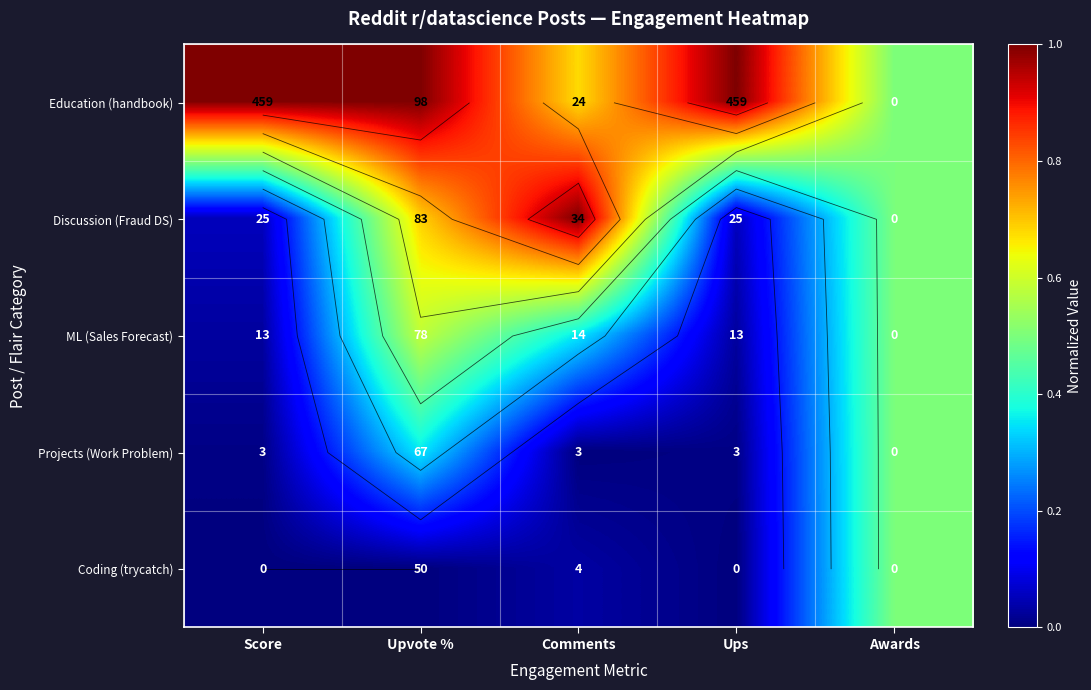

Which series changed the most between Score and Ups?

Education (handbook)